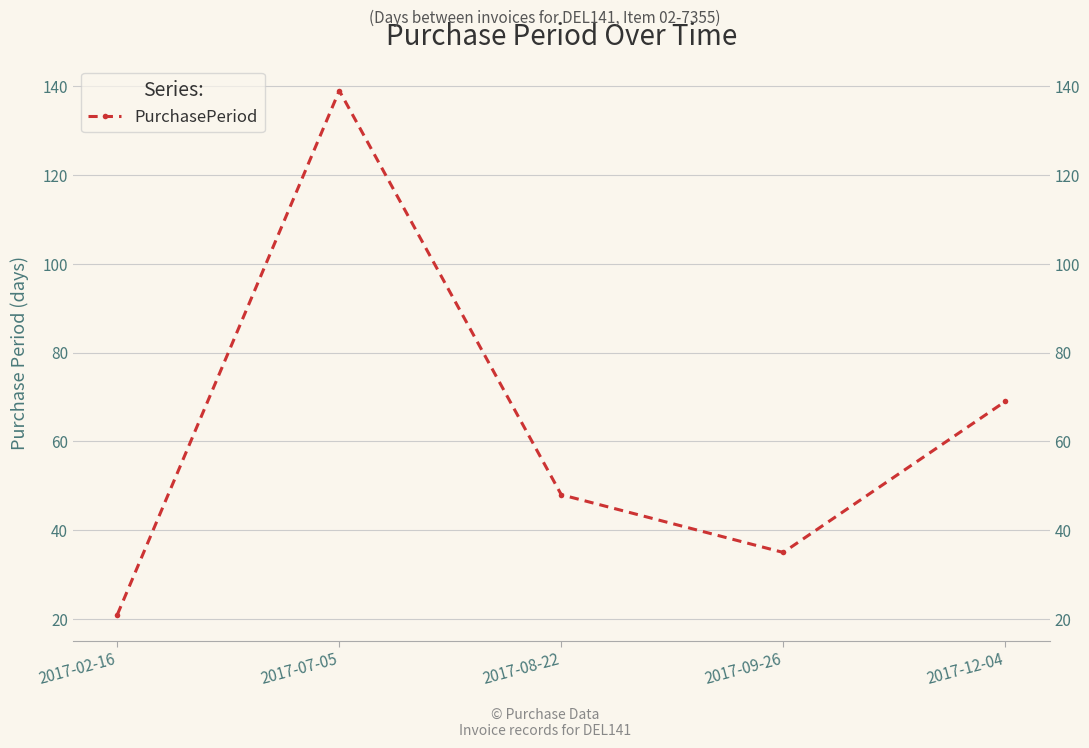

Where is the first local minimum?

2017-09-26